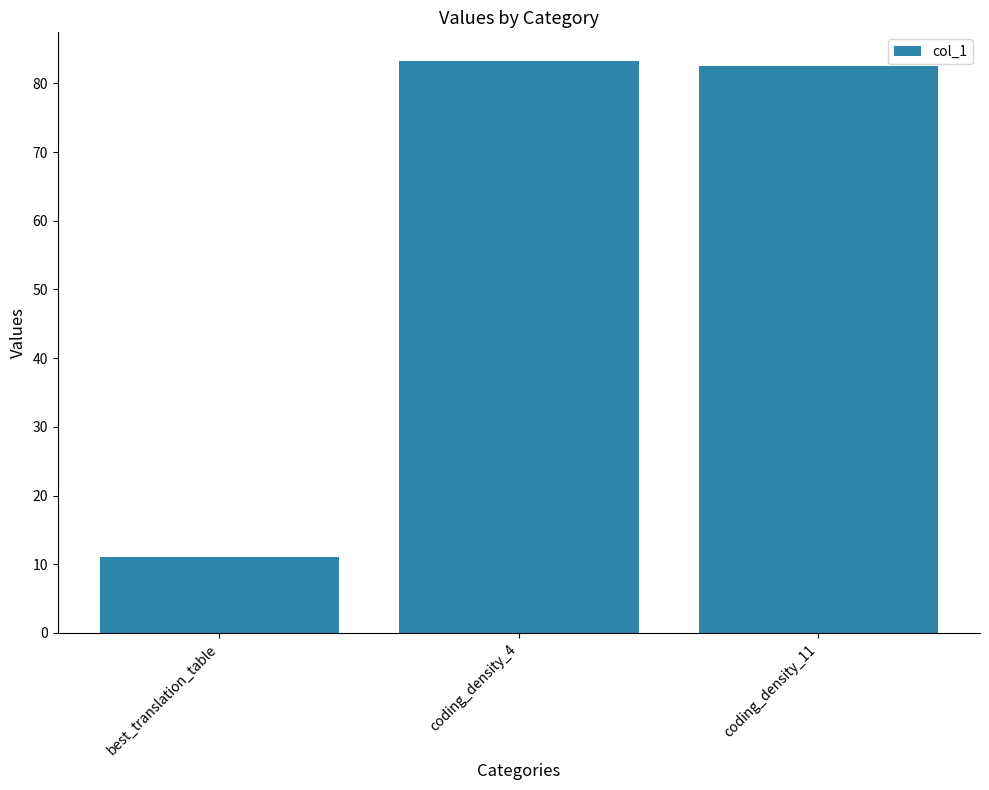

What position from the left is coding_density_4?

2